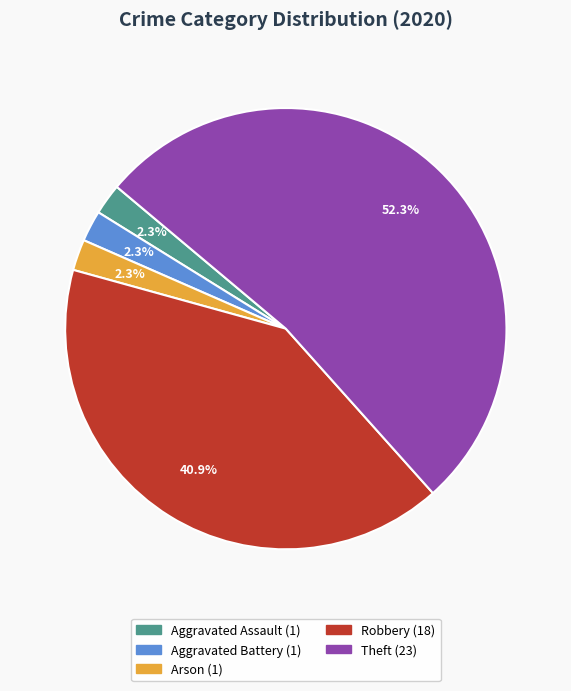

What is the largest slice in the pie chart?

Theft